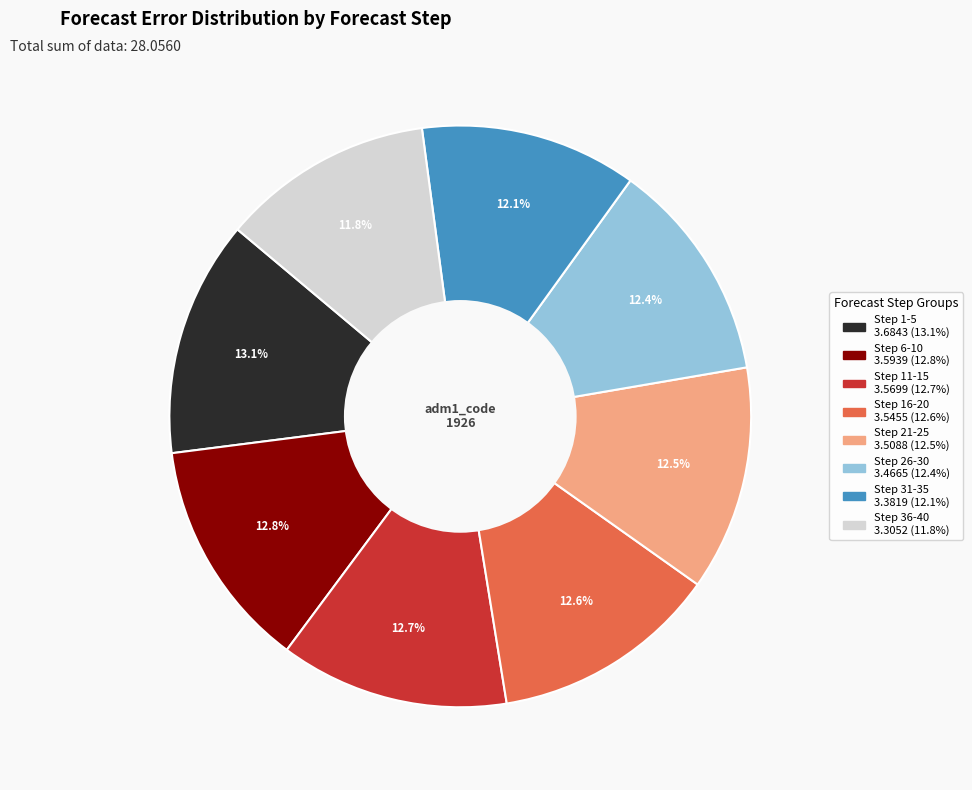

What percentage is the Step 6-10 slice, to the nearest percent?

13%